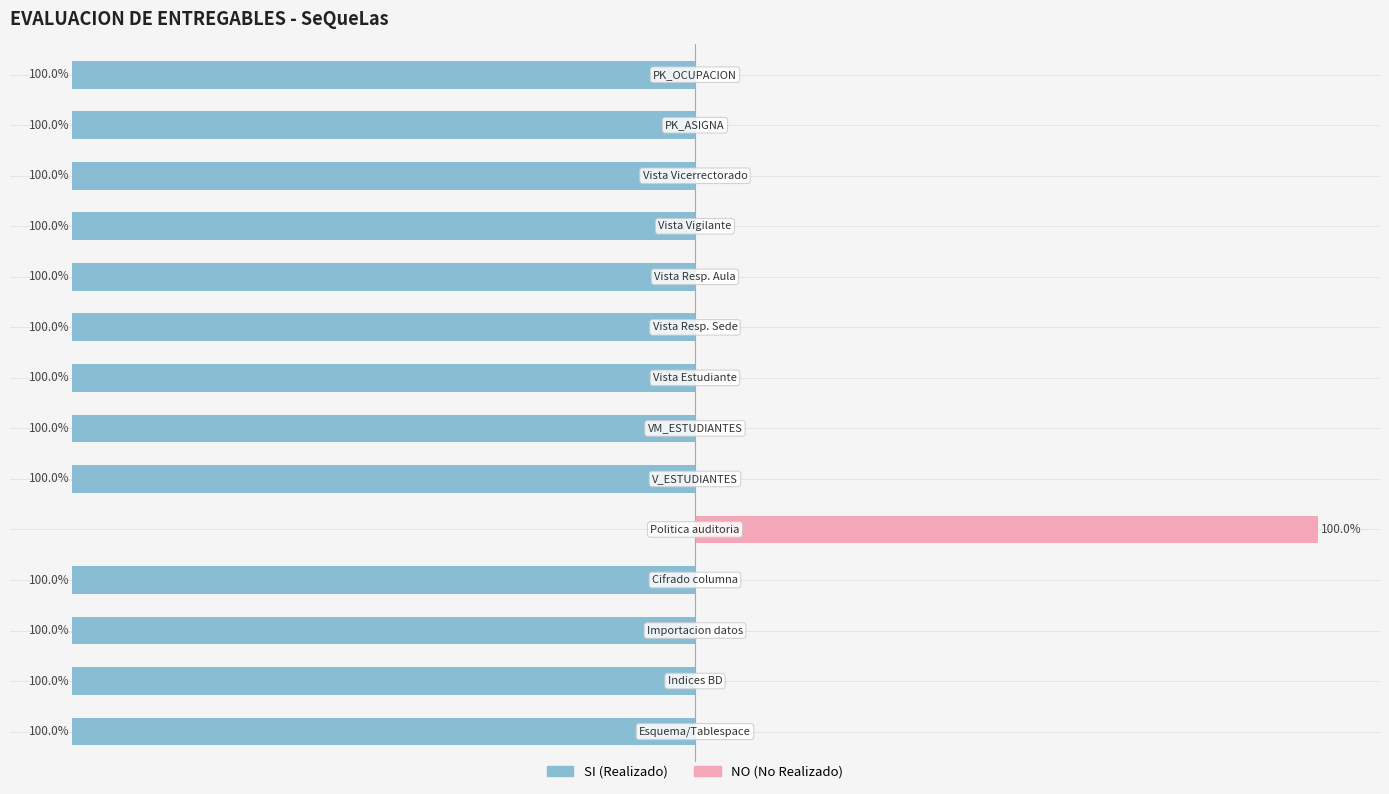

Reading left to right, extract all data points from this chart.

SI (Realizado): -100	-100	-100	-100	0	-100	-100	-100	-100	-100	-100	-100	-100	-100
NO (No Realizado): 0	0	0	0	100	0	0	0	0	0	0	0	0	0